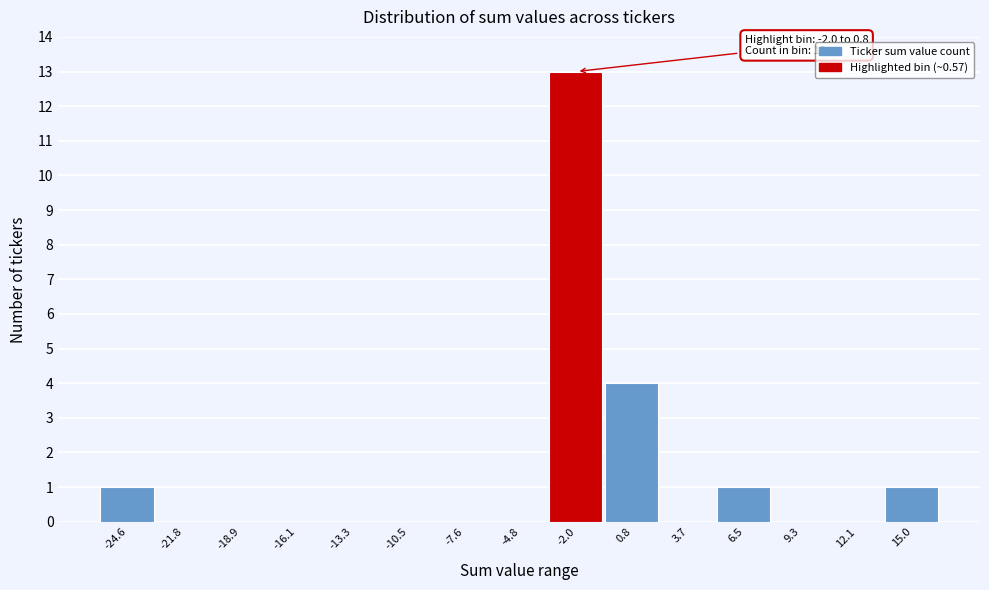

Reading right to left, list all the values displayed in this chart.

15.0=1	12.1=0	9.3=0	6.5=1	3.7=0	0.8=4	-2.0=13	-4.8=0	-7.6=0	-10.5=0	-13.3=0	-16.1=0	-18.9=0	-21.8=0	-24.6=1